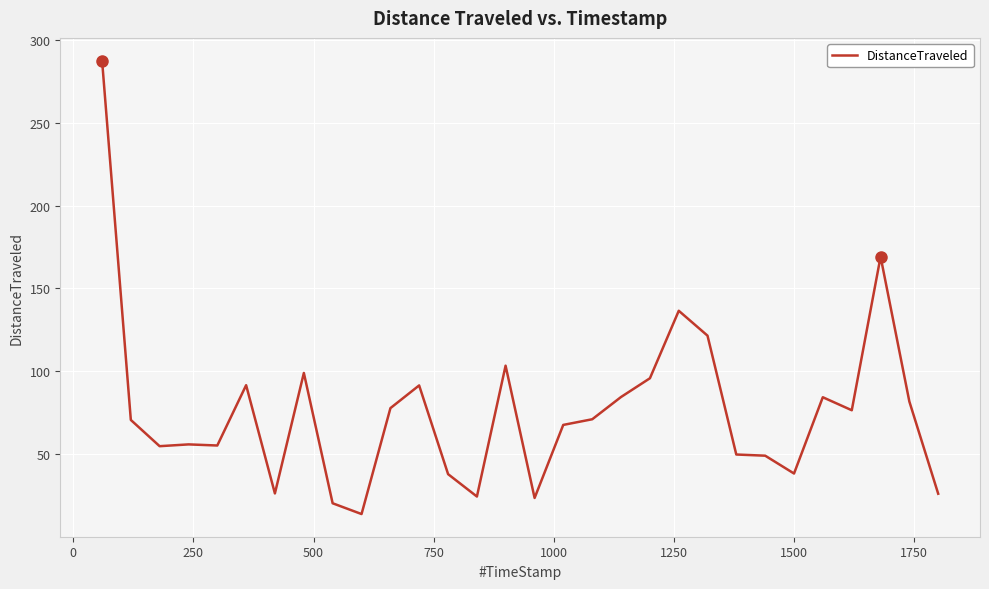

What is the difference between the maximum and minimum values?

273.4